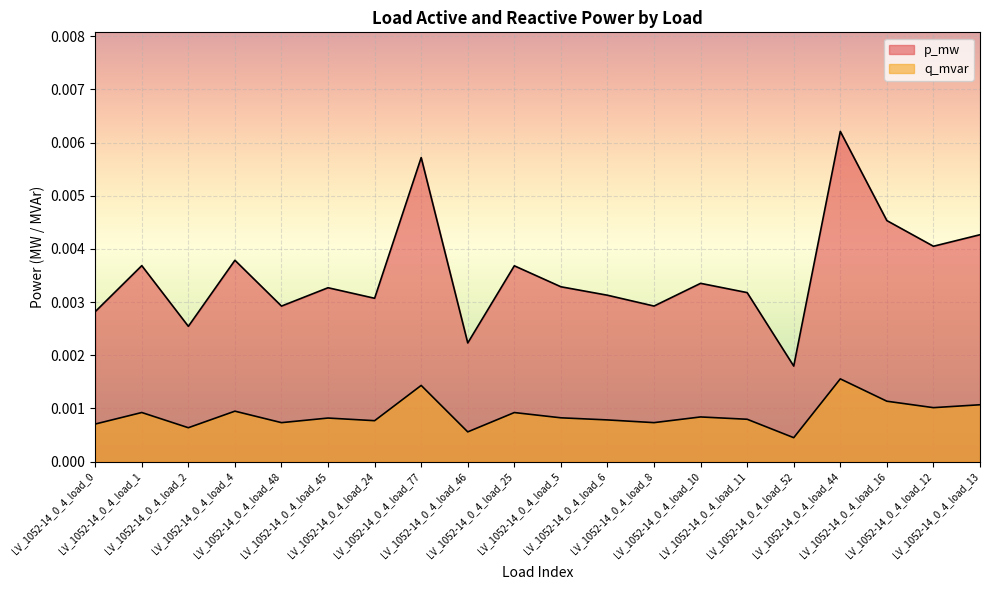

True or false: q_mvar has a value of 0.0 at LV_1052-14_0_4_load_24.

True